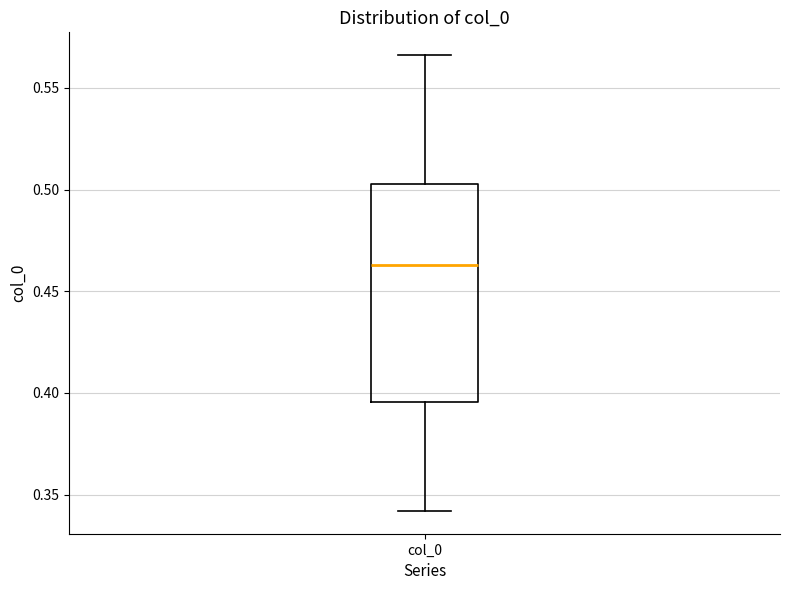

Transcribe this box plot: give where the median line is, the range the box spans, and where the two whiskers end, as read against the y-axis. The values are not printed on the chart, so give them approximately, as read against the axis.

median 0.465, box 0.395 to 0.505, whiskers 0.340 to 0.565